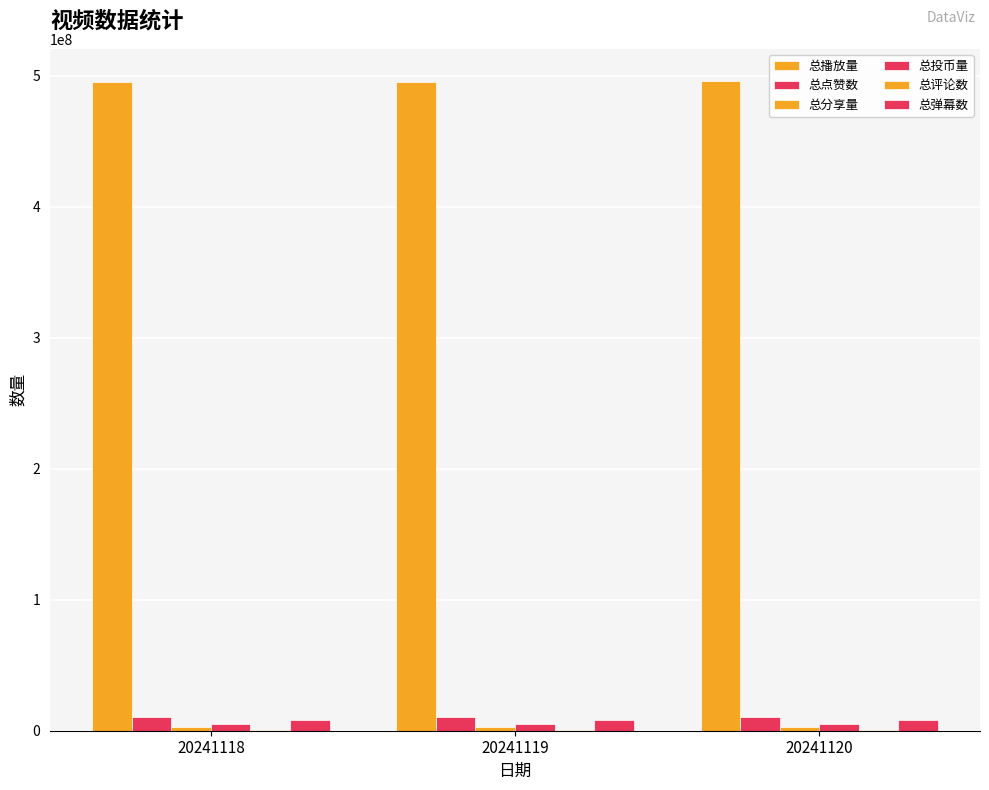

What is the minimum value for 总评论数?

657044